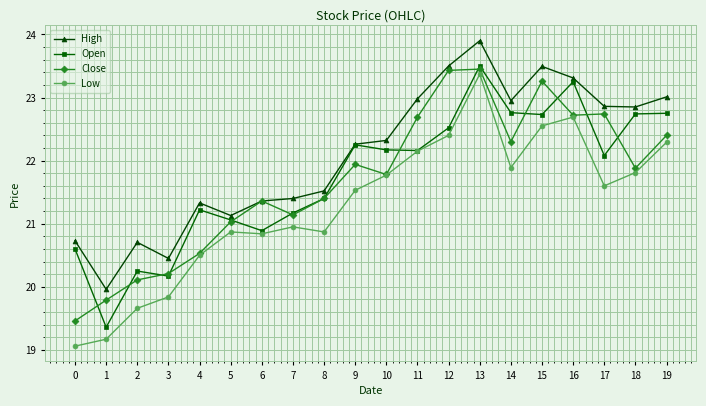

How many series are shown in this chart?

4